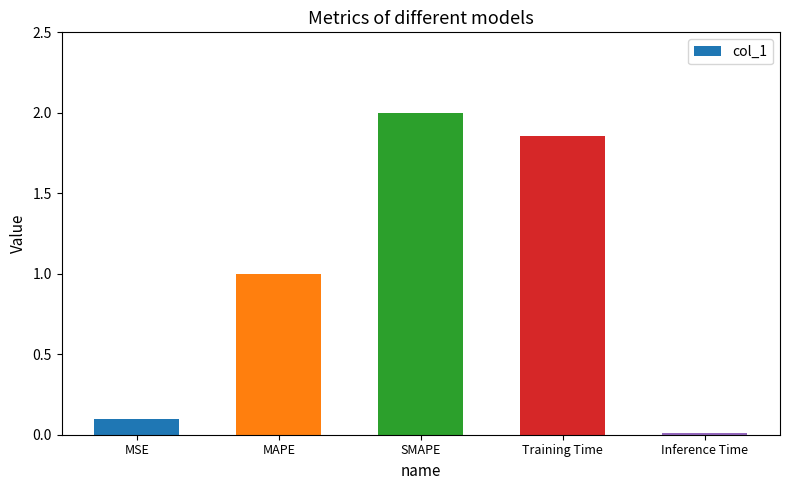

Which label corresponds to the largest value in the chart?

SMAPE